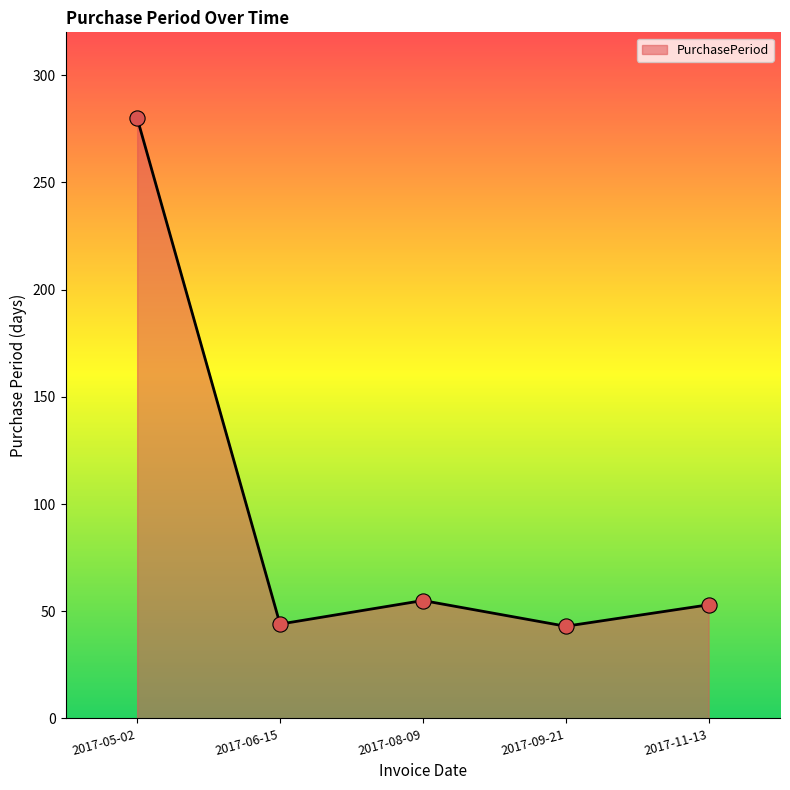

Approximately how many times larger is the value at 2017-11-13 compared to 2017-08-09?

1.0